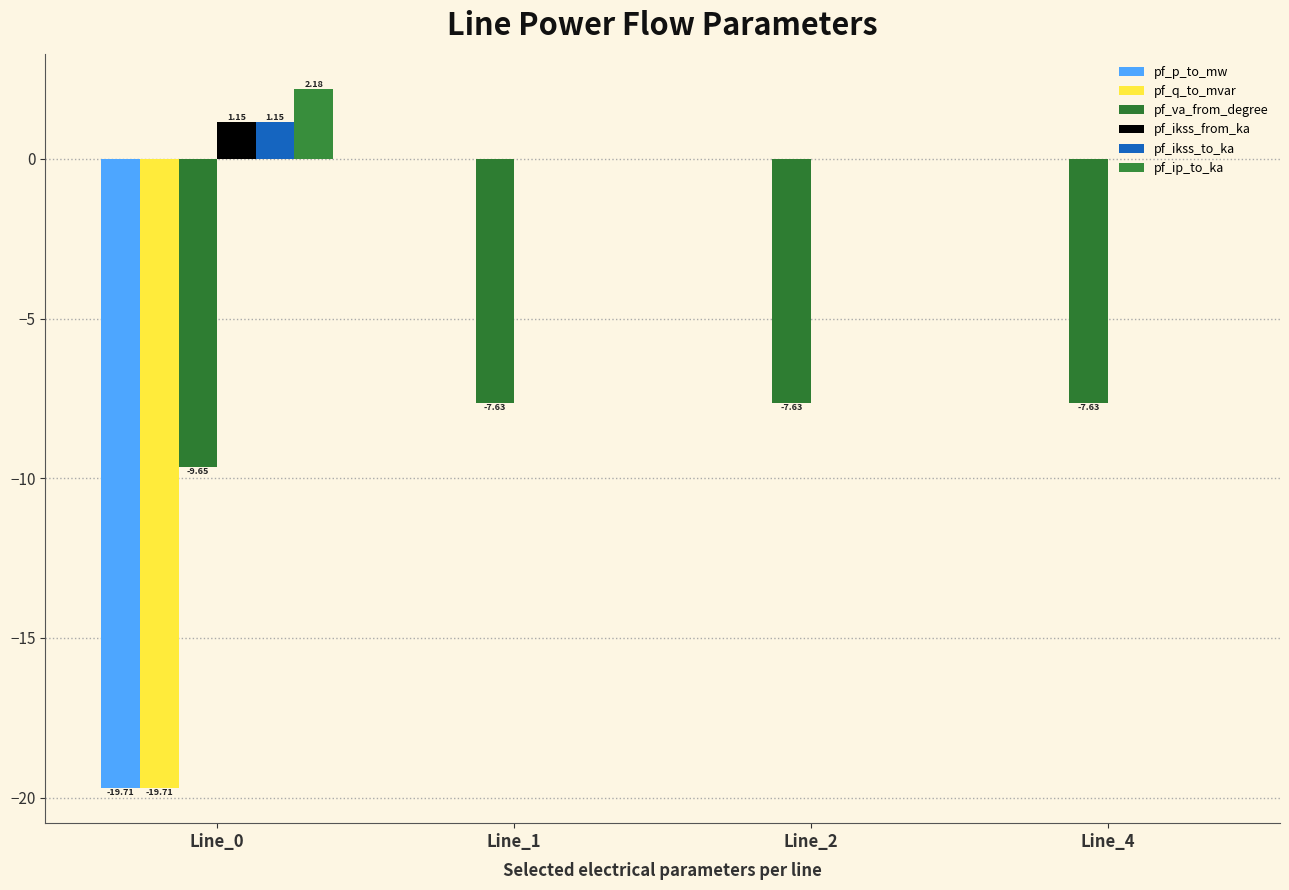

How many groups of bars are there?

4